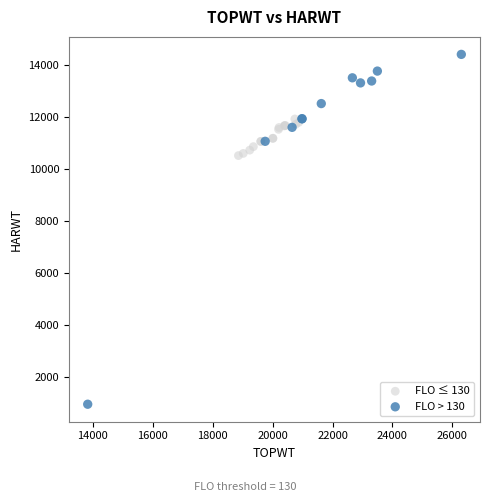

Which series has the largest Y range (max minus min)?

FLO > 130